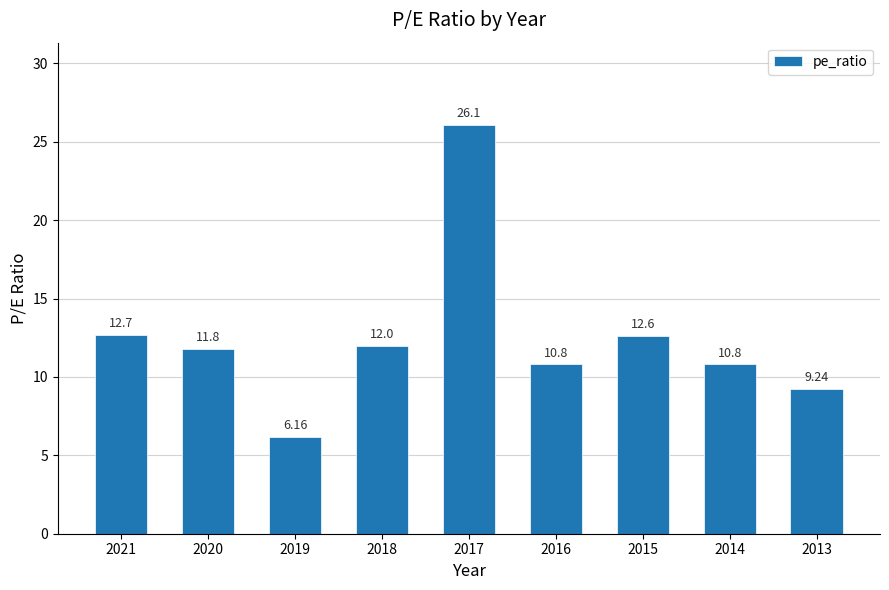

What is the ratio of the value at 2020 to the value at 2015?

0.9